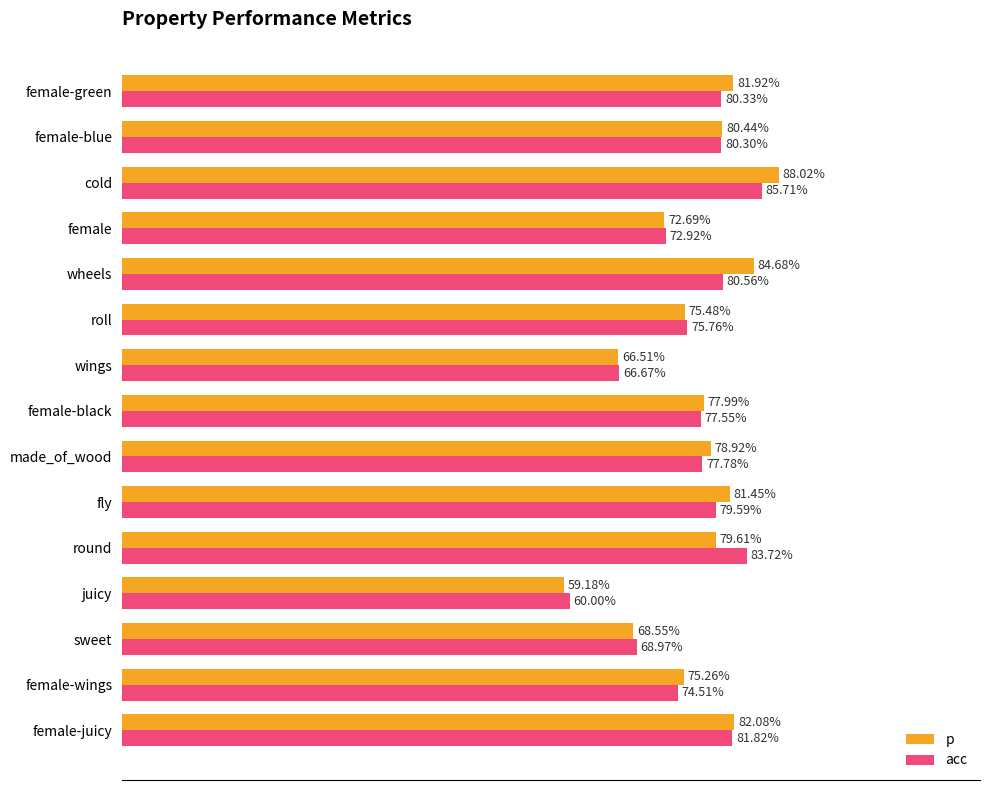

What are all the series names shown in the legend?

p, acc